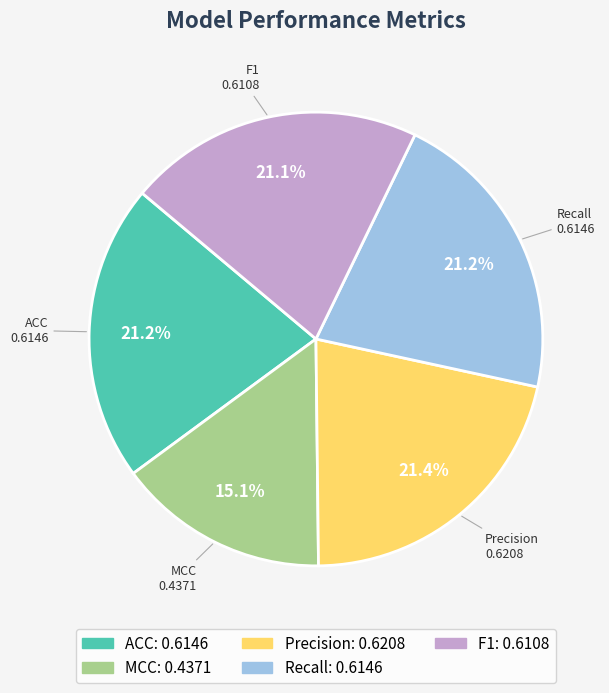

What percentage is the MCC slice, to the nearest percent?

15%